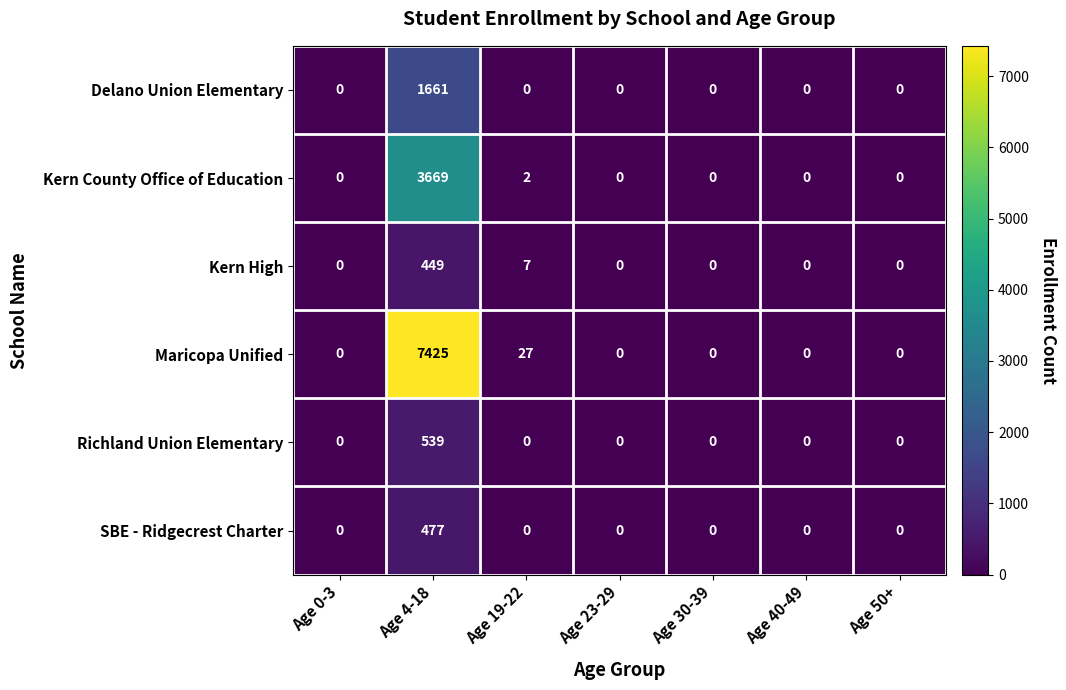

List the series in order of their peak value, lowest first.

Kern High, SBE - Ridgecrest Charter, Richland Union Elementary, Delano Union Elementary, Kern County Office of Education, Maricopa Unified